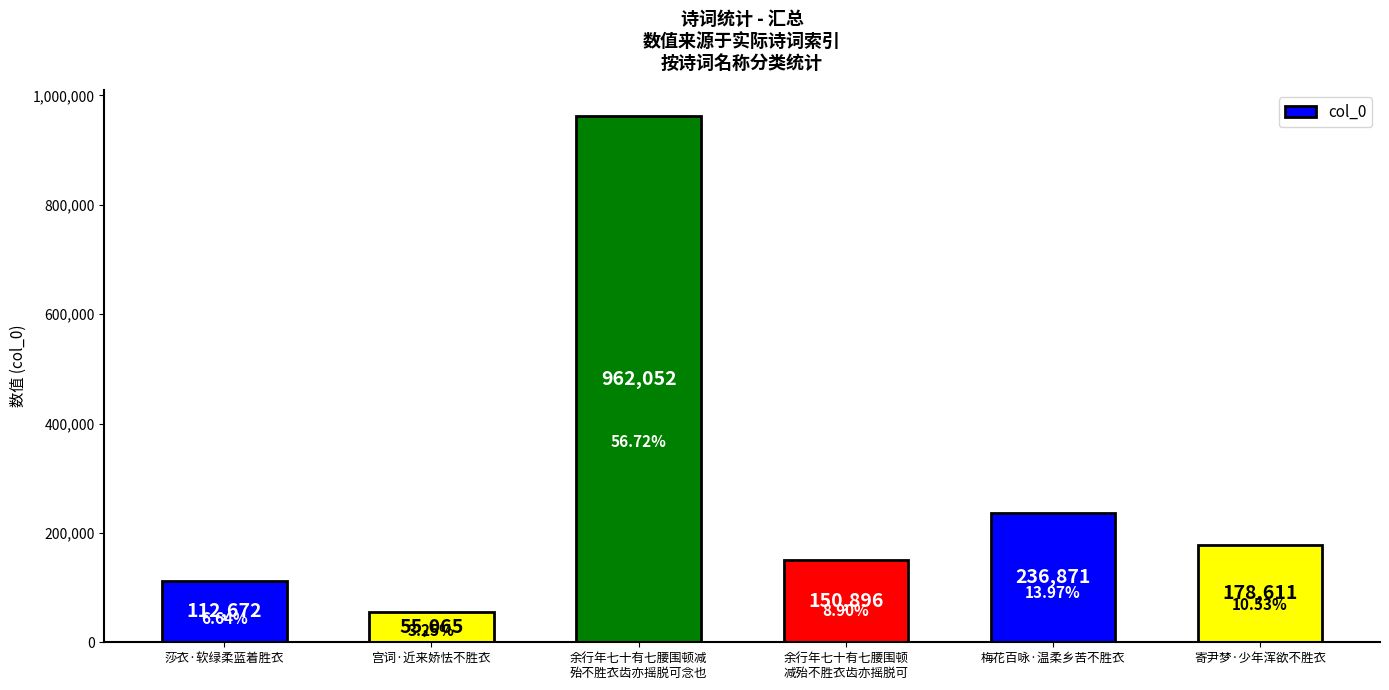

How many data points are less than 178611?

3